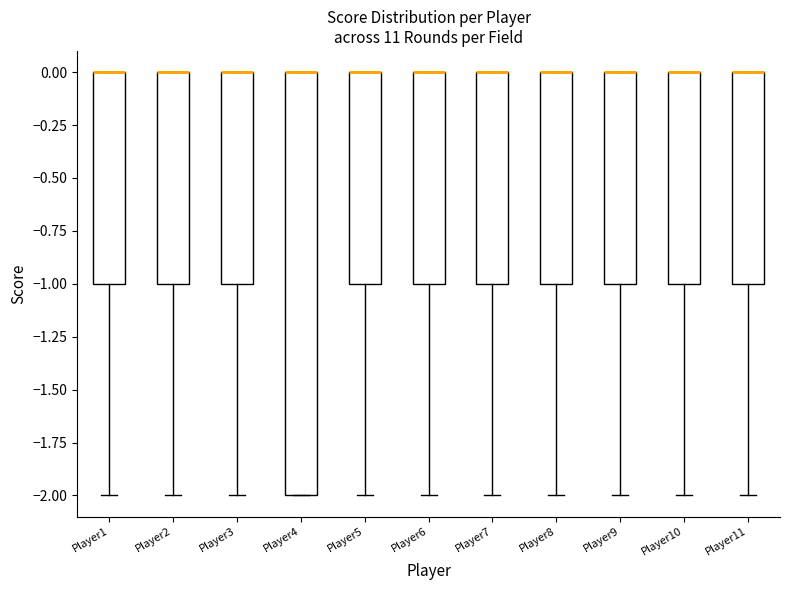

Which box is the tallest, from its lower edge to its upper edge?

Player4